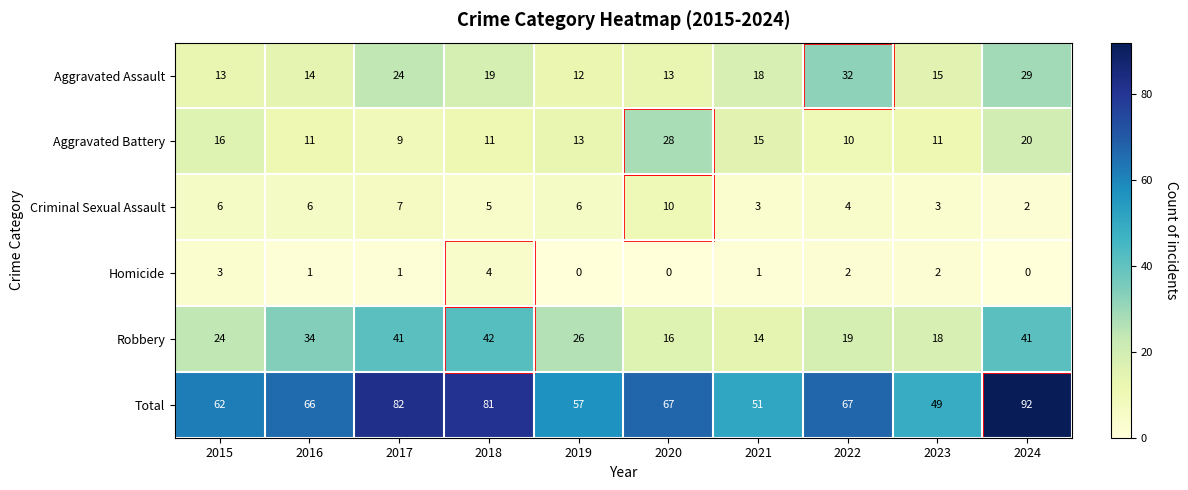

At which label does Robbery first exceed 26?

2016